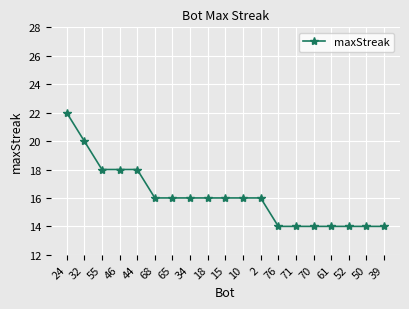

Reading left to right, extract all data points from this chart.

24=22	32=20	55=18	46=18	44=18	68=16	65=16	34=16	18=16	15=16	10=16	2=16	76=14	71=14	70=14	61=14	52=14	50=14	39=14